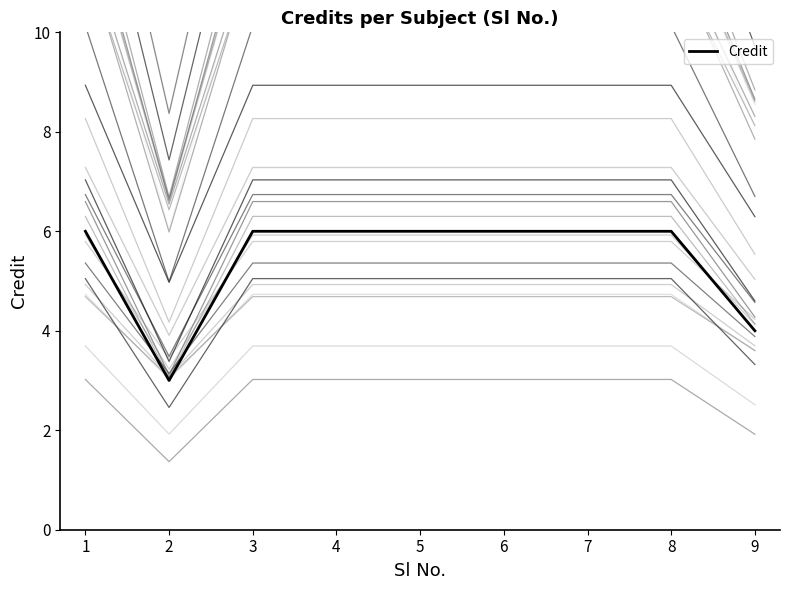

Between 1 and 8, which is larger?

1